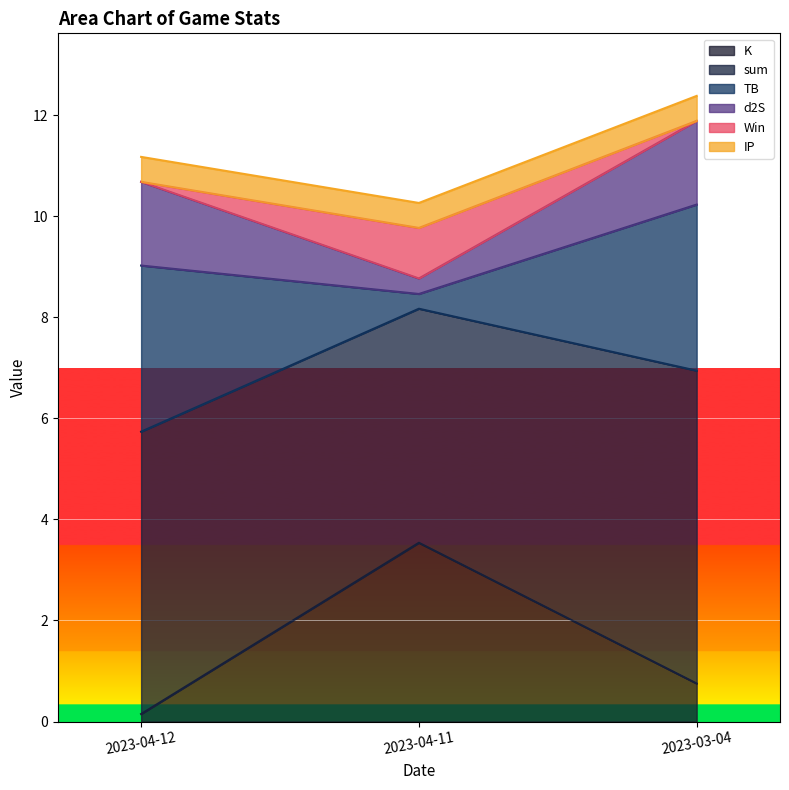

Where is IP nearest to the value 0?

2023-04-12